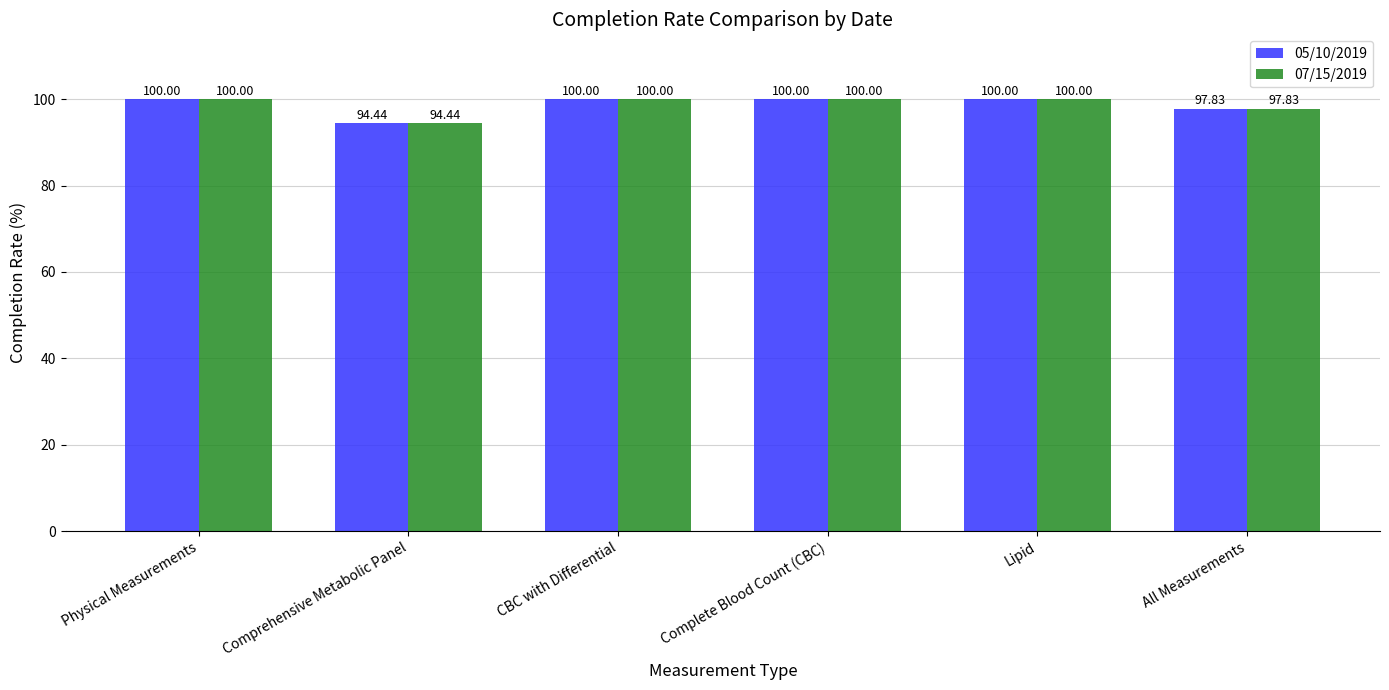

What is the difference between the maximum and minimum values in the 07/15/2019 series?

5.6